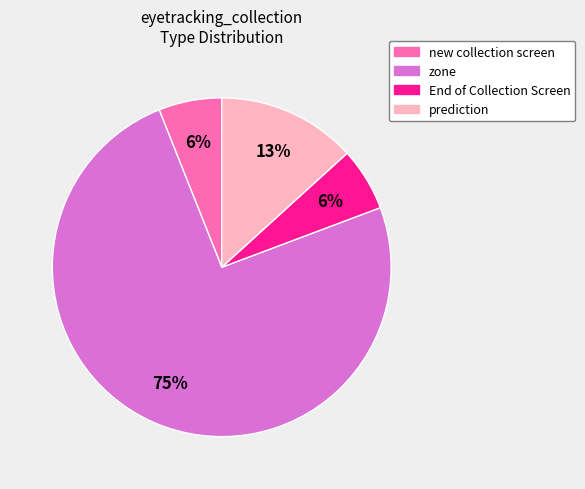

To the nearest percent, what is the difference between the largest and smallest slice percentages?

69%